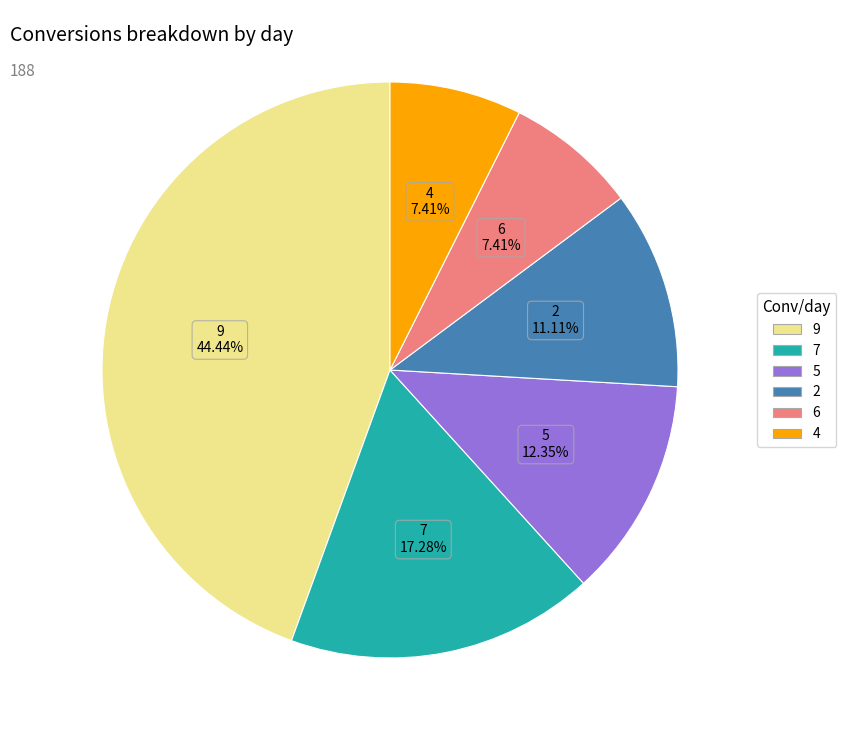

What is the ratio of the value at 9 to the value at 2?

4.0